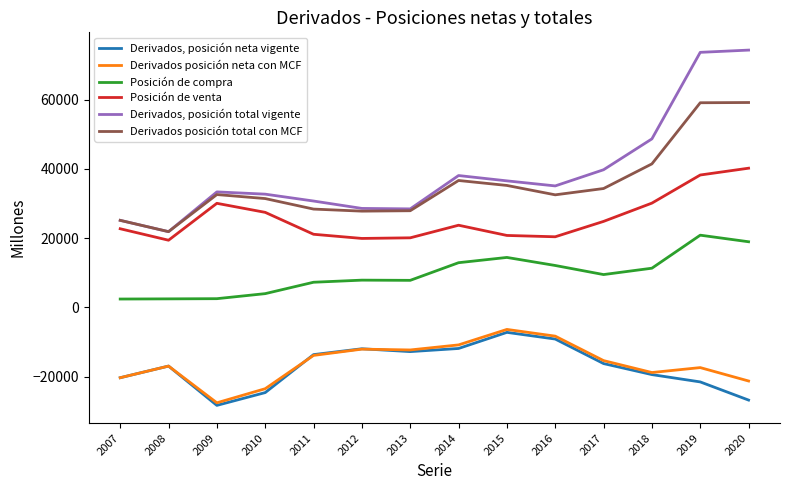

The value of Posición de venta at 2012 is 29644. True or false?

False